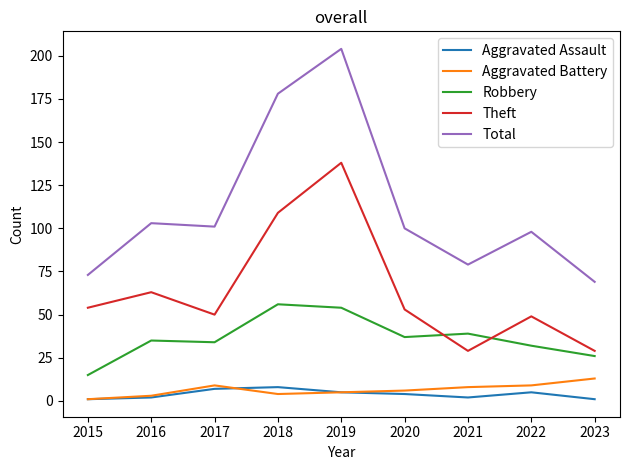

True or false: Aggravated Assault and Theft cross at least once.

False